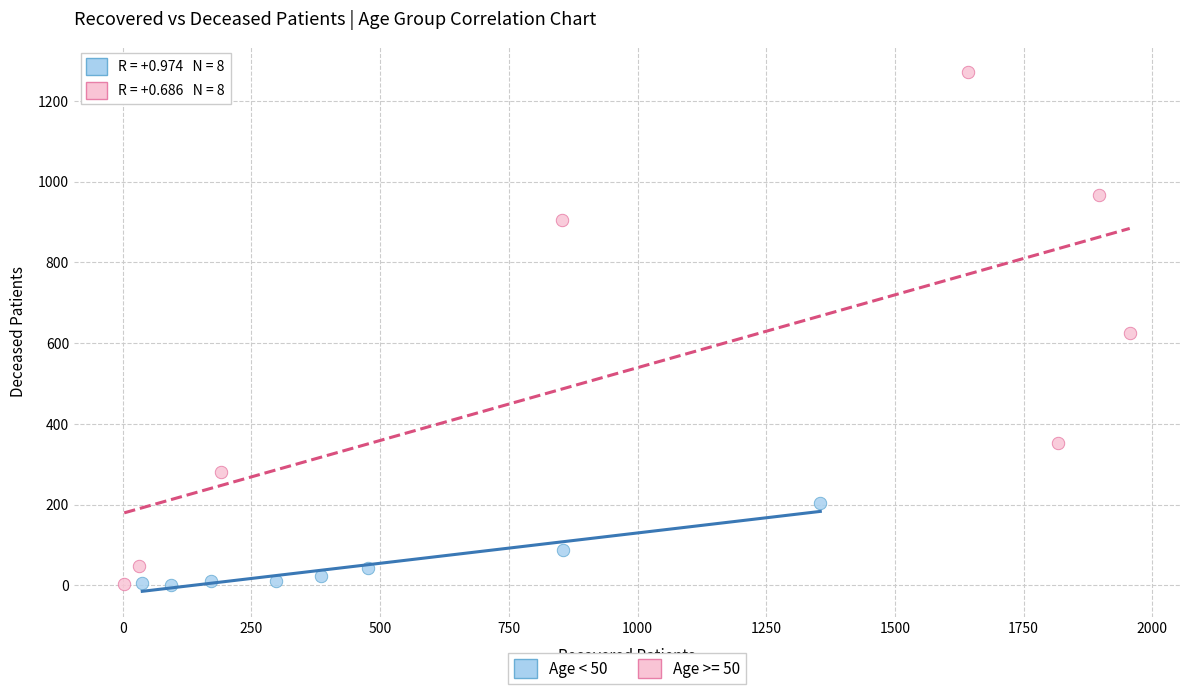

Which series has the largest Y range (max minus min)?

Age >= 50